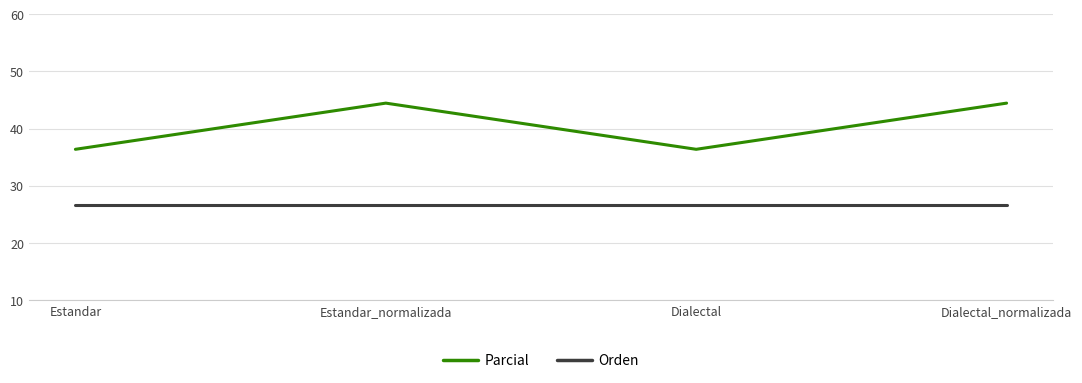

Which series has the widest spread of values?

Parcial